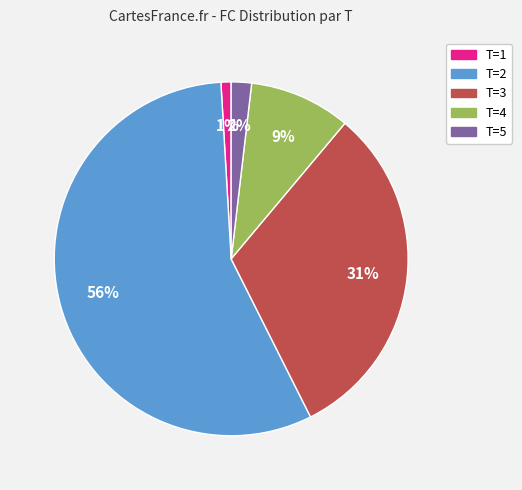

How many slices are in this pie chart?

5